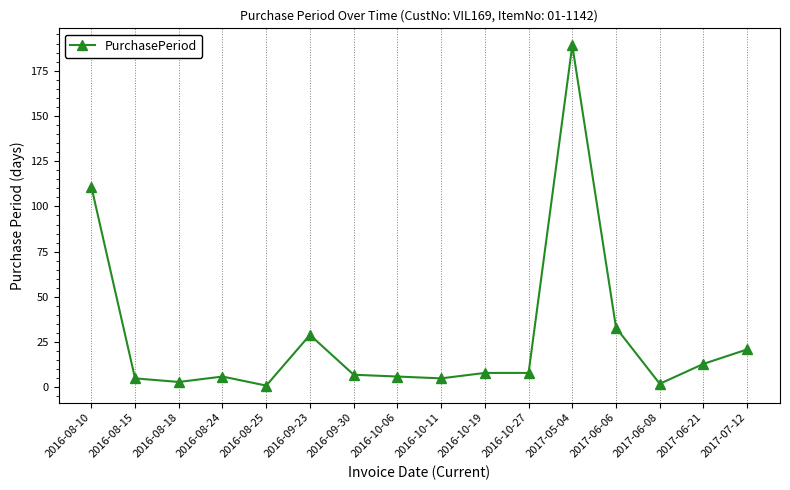

Count the number of data series in this chart.

1